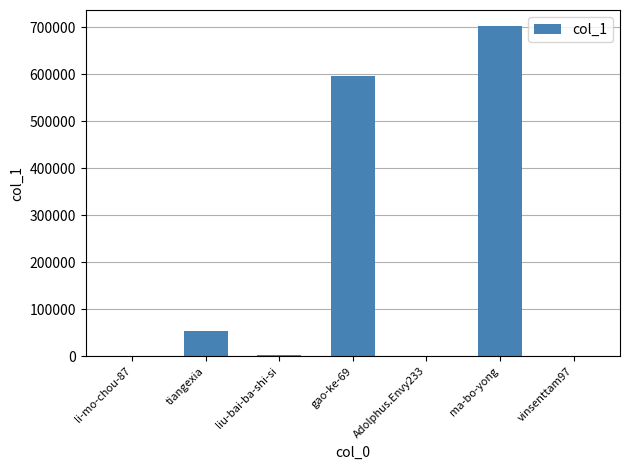

The value at liu-bai-ba-shi-si is 3360. True or false?

True